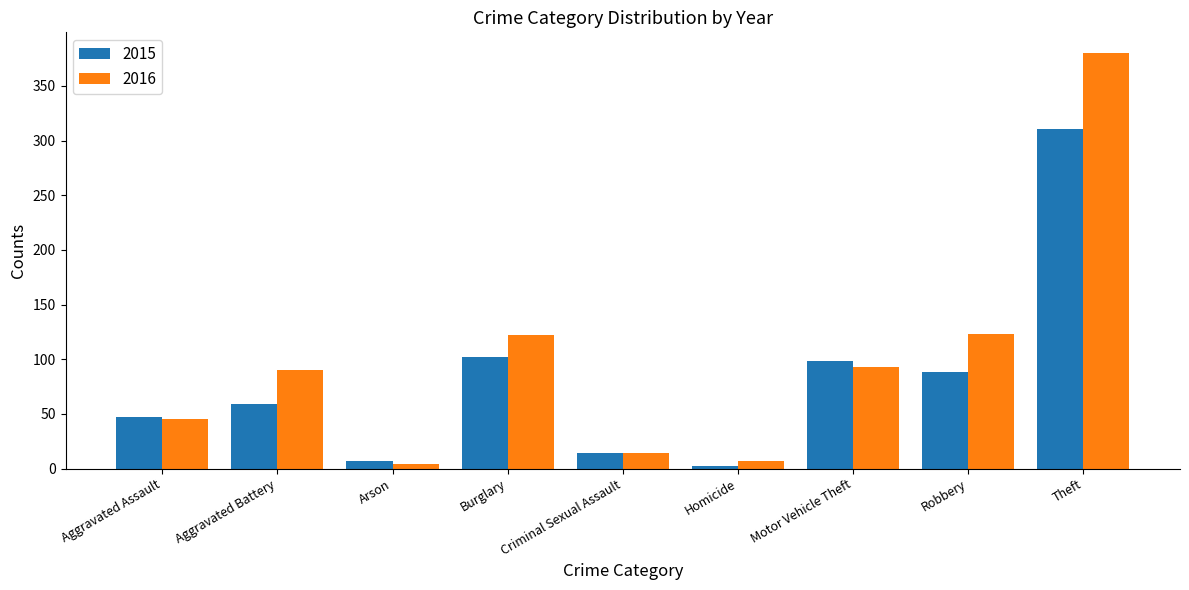

Is it true that 2015 equals 47 at Aggravated Assault?

True